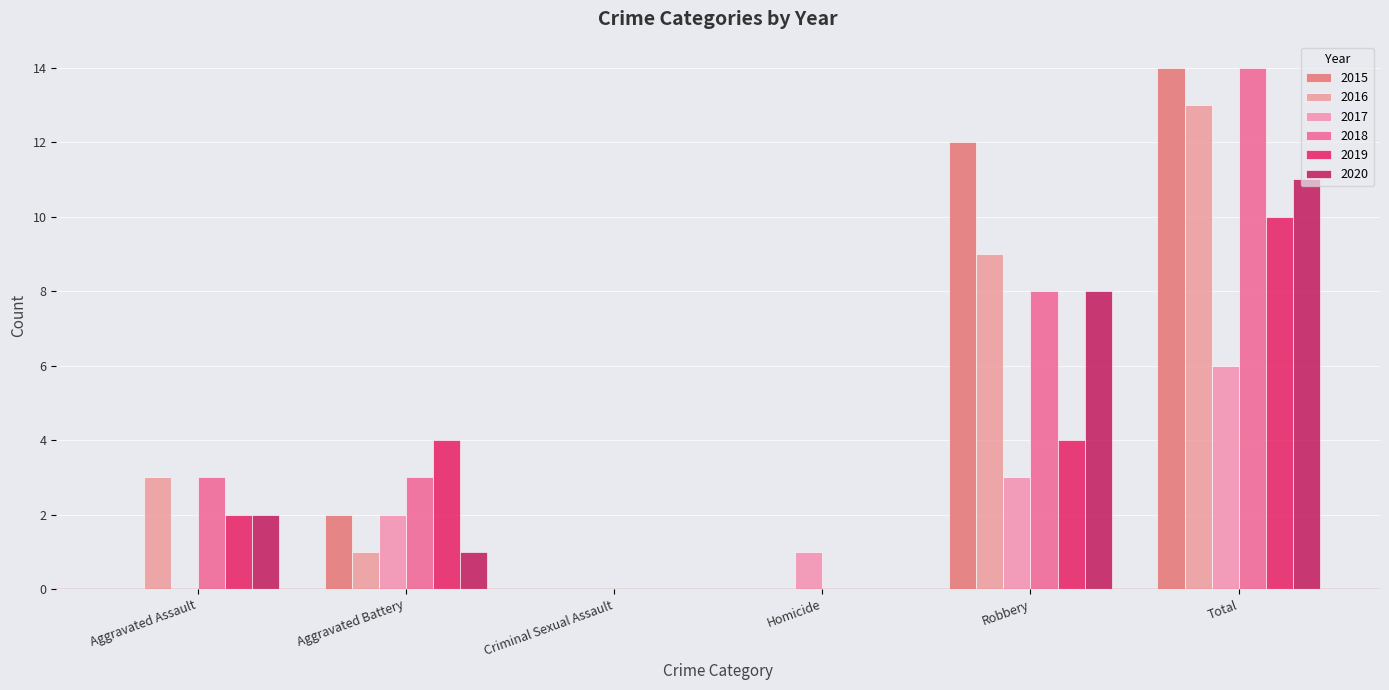

How many series are shown in this chart?

6